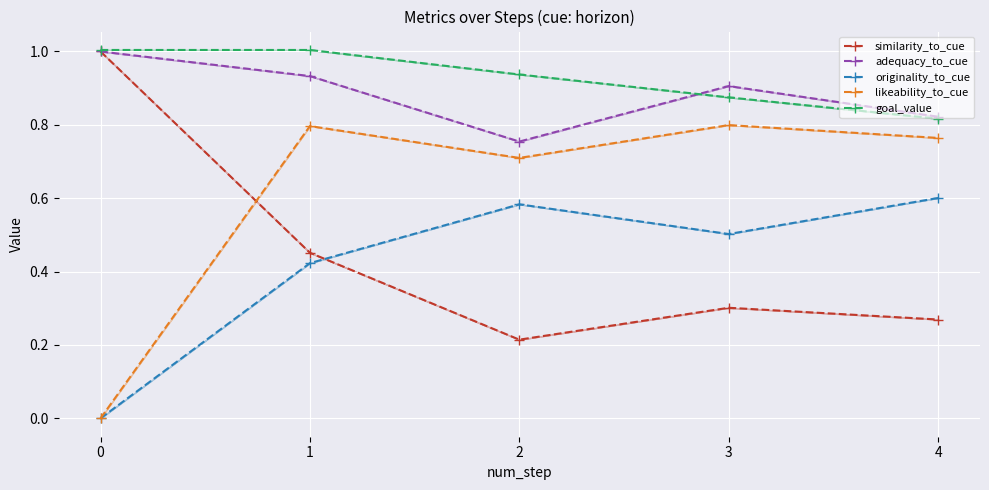

True or false: goal_value has a value of 1.0 at 0.

True